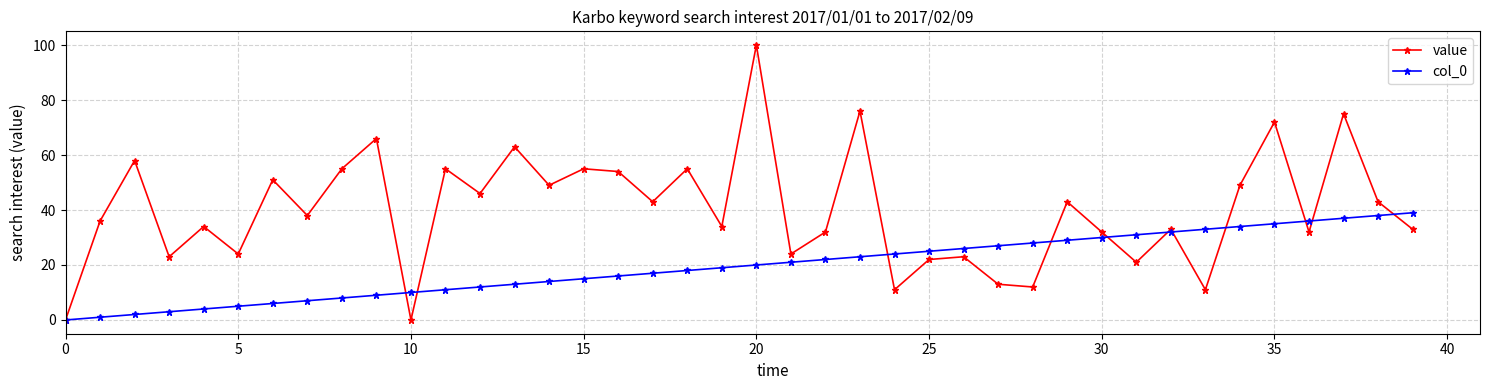

What is the maximum value shown in the chart?

100